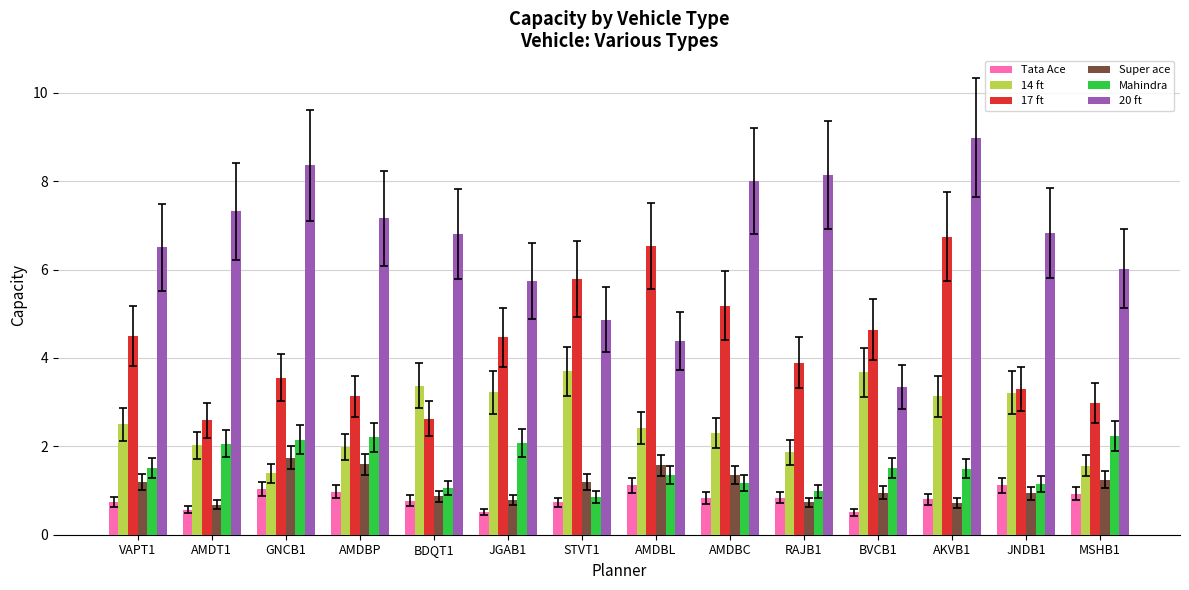

The value of Mahindra at JNDB1 is 1.8. True or false?

False